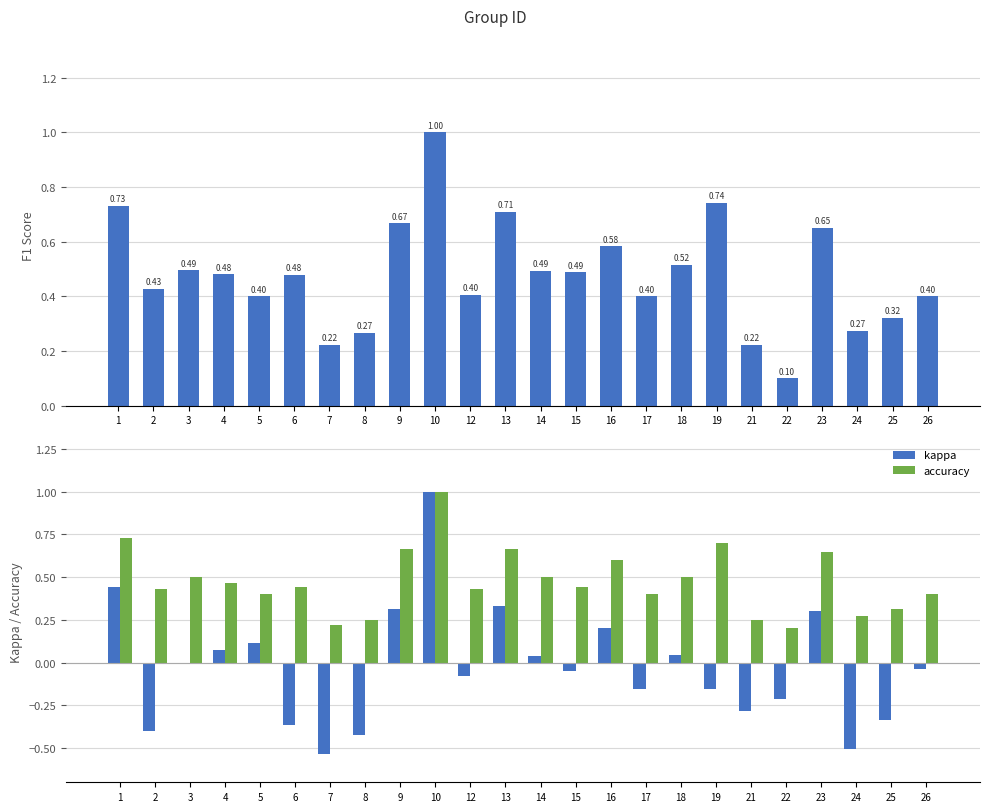

At which category does the chart reach its minimum across all series?

7